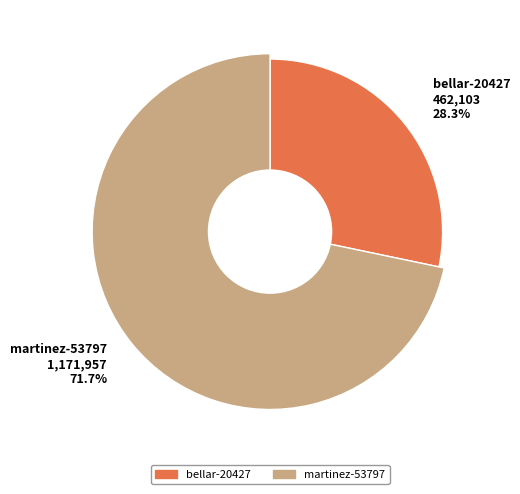

The bellar-20427 slice represents 28% of the pie. True or false?

True